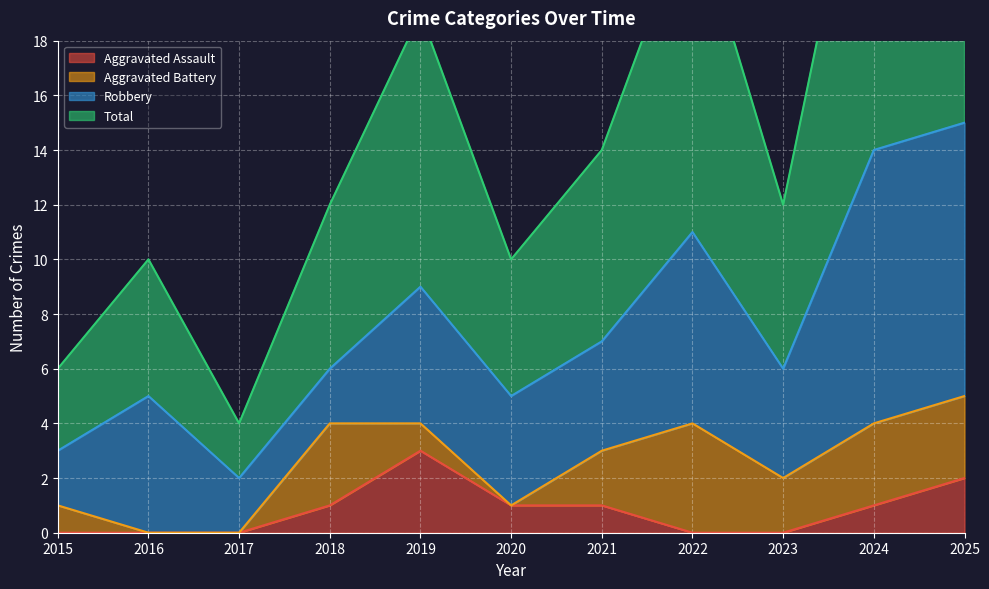

Where is Aggravated Assault nearest to the value 1?

2018